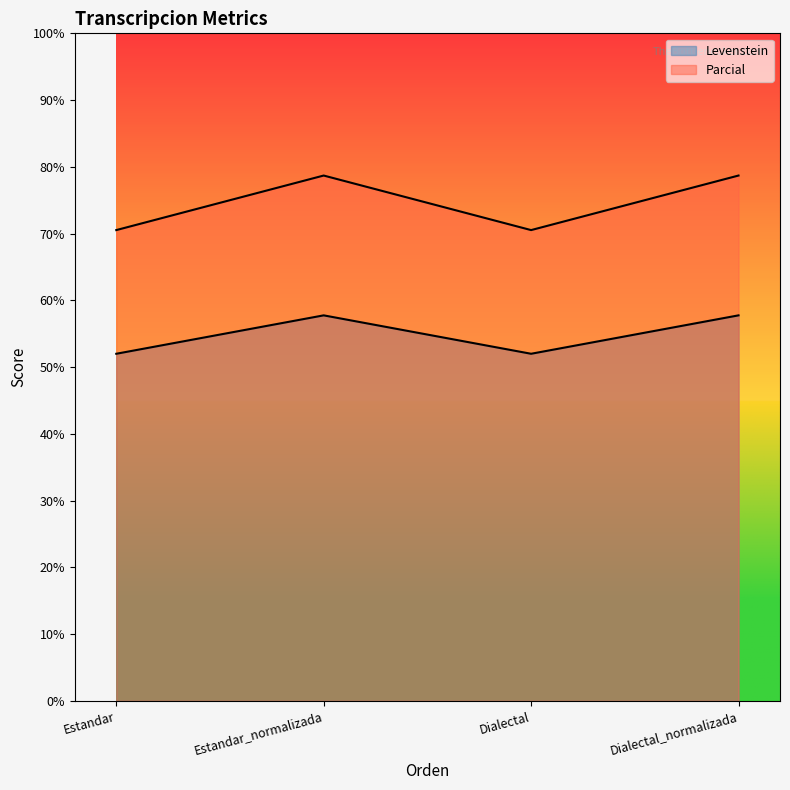

Count the number of categories in the chart.

4